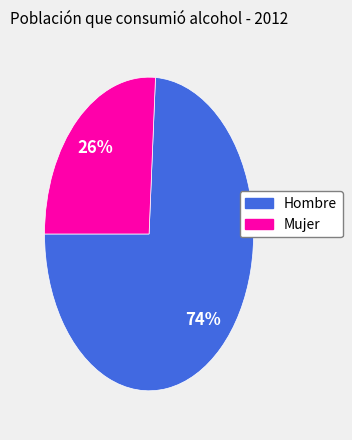

To the nearest percent, what is the difference between the largest and smallest slice percentages?

48%